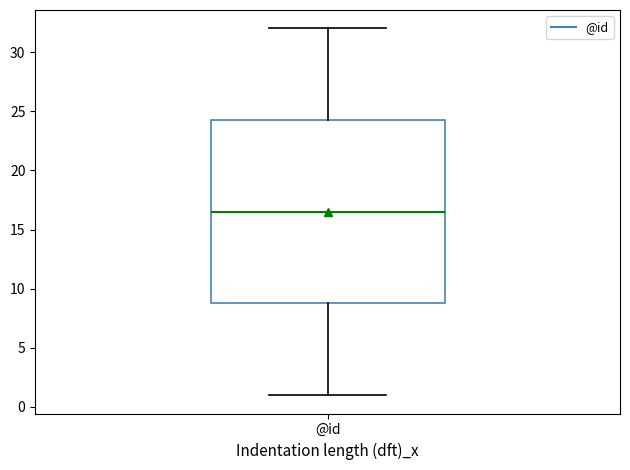

Transcribe this box plot: give where the median line is, the range the box spans, and where the two whiskers end, as read against the y-axis. The values are not printed on the chart, so give them approximately, as read against the axis.

median 16.5, box 9.0 to 24.5, whiskers 1.0 to 32.0